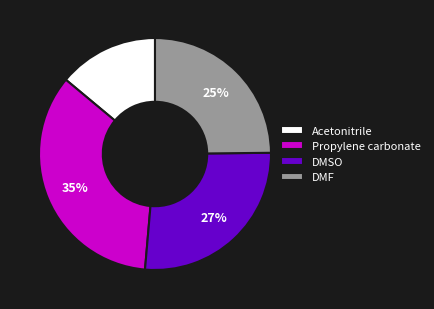

How many slices are in this pie chart?

4